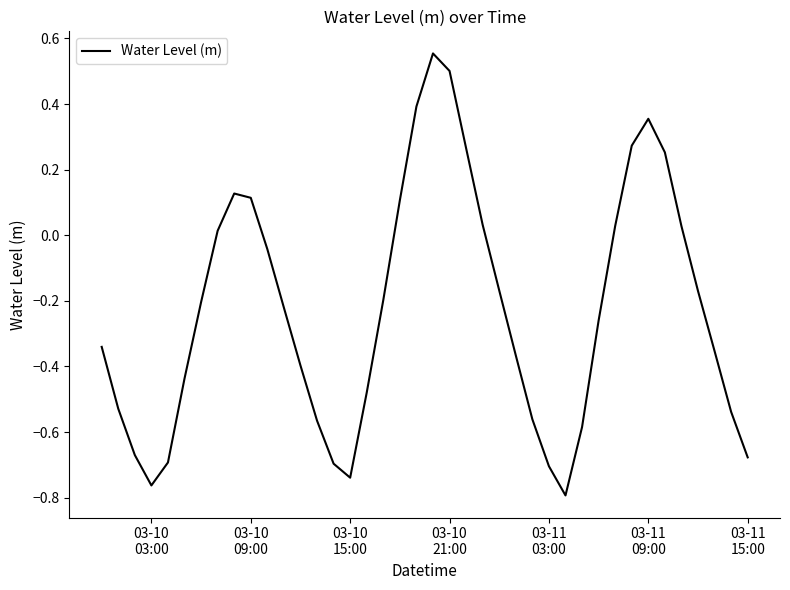

What is the difference between the maximum and minimum values?

1.3